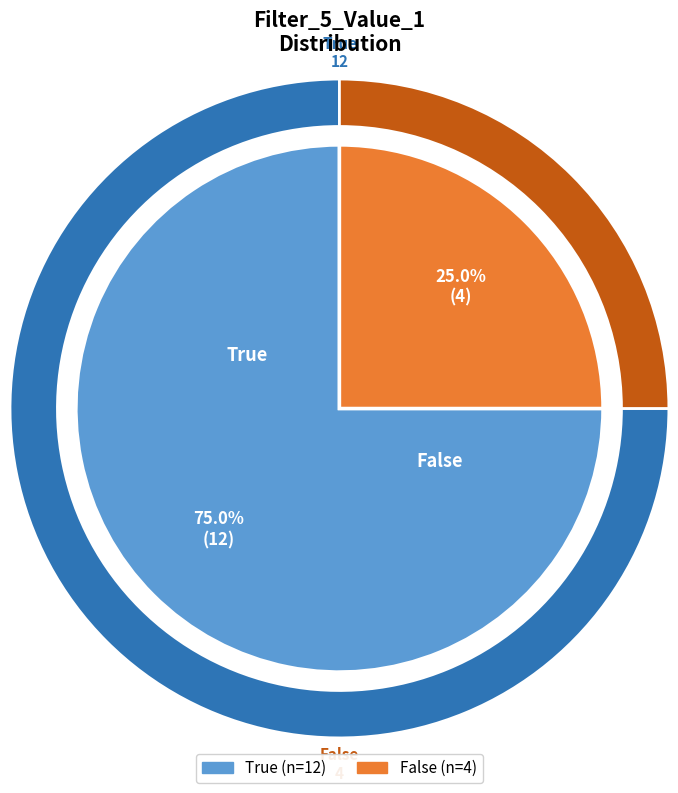

Is the sum of False and 10 greater than half?

No